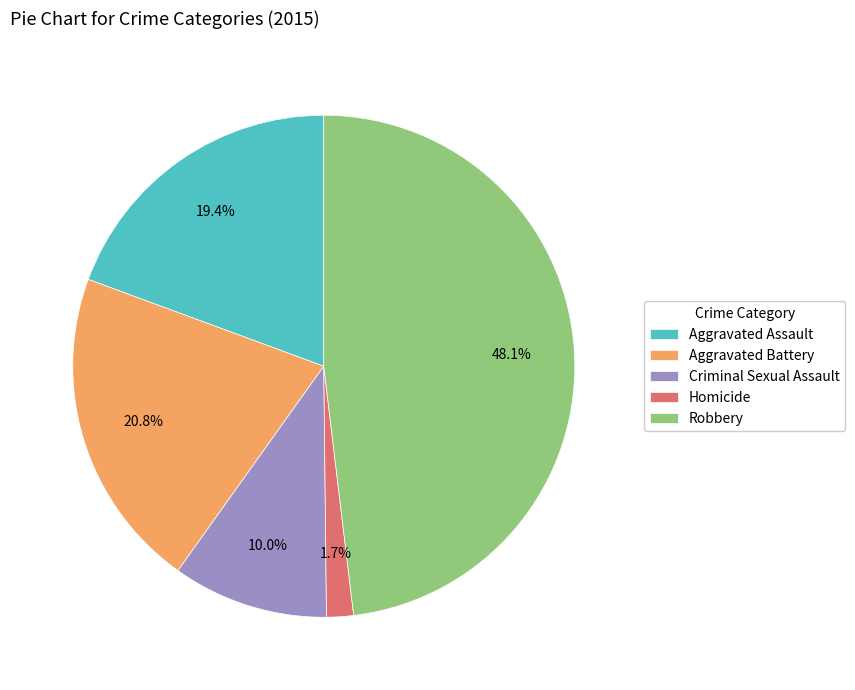

Is the sum of Aggravated Assault and Aggravated Battery greater than half?

No